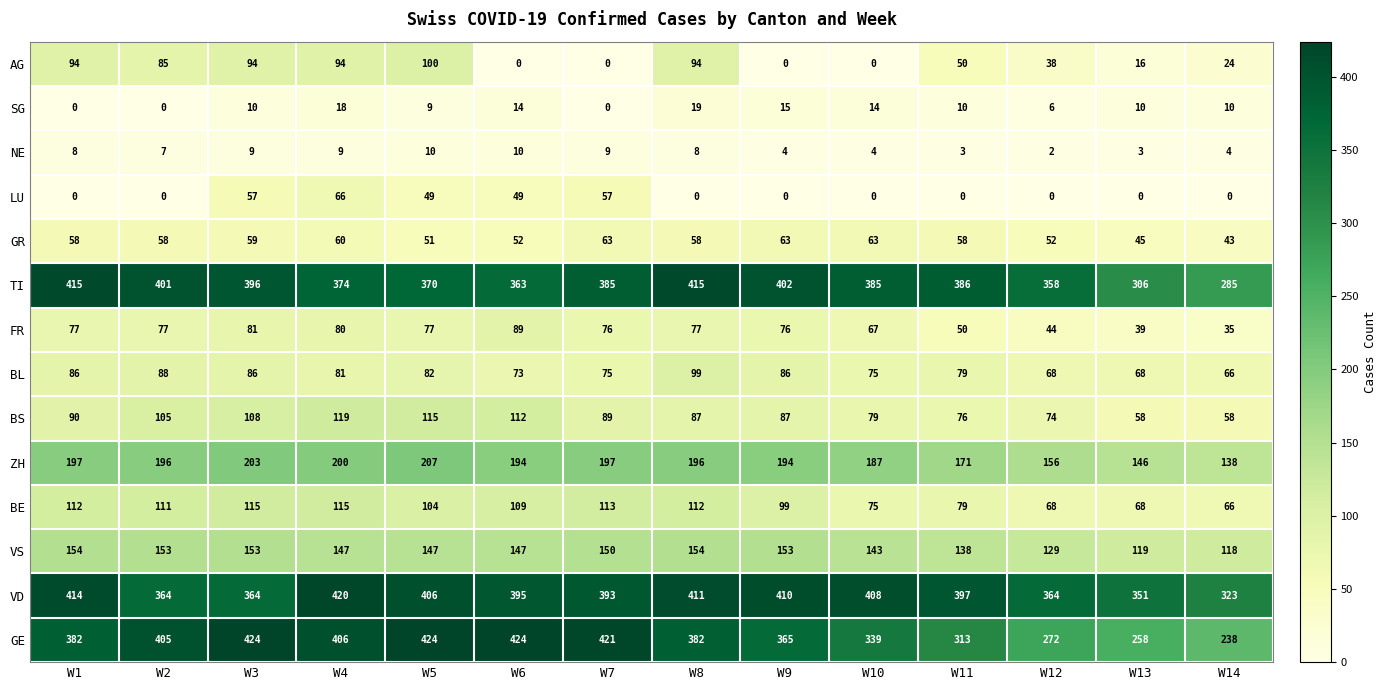

At W8, list the series in order from largest to smallest.

TI, VD, GE, ZH, VS, BE, BL, AG, BS, FR, GR, SG, NE, LU